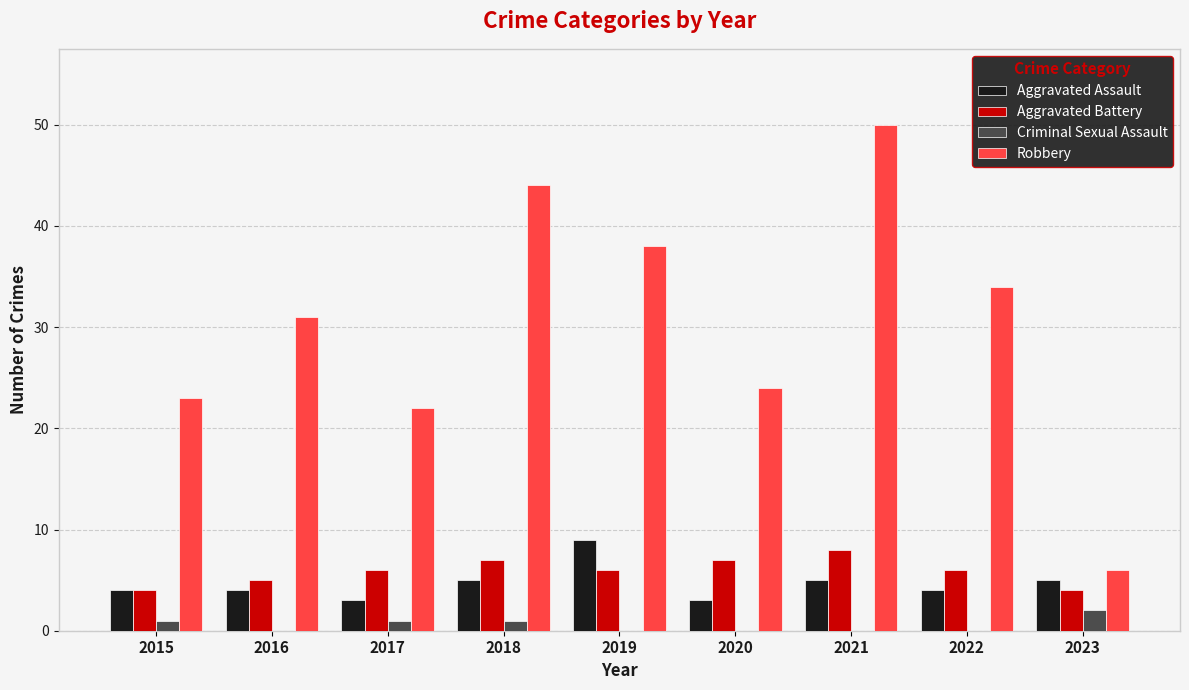

Is the value of Criminal Sexual Assault at 2017 greater than the value of Aggravated Assault at 2016?

No